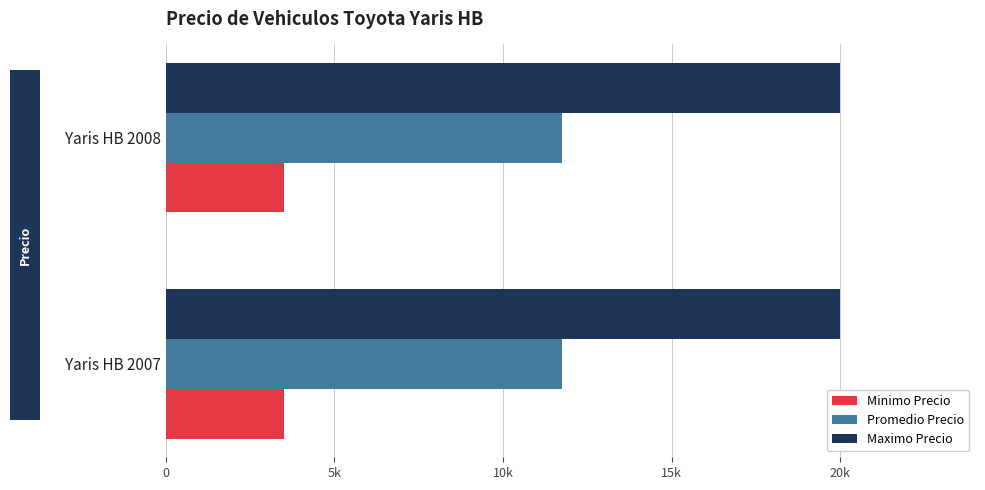

At Yaris HB 2008, list the series in order from largest to smallest.

Maximo Precio, Promedio Precio, Minimo Precio